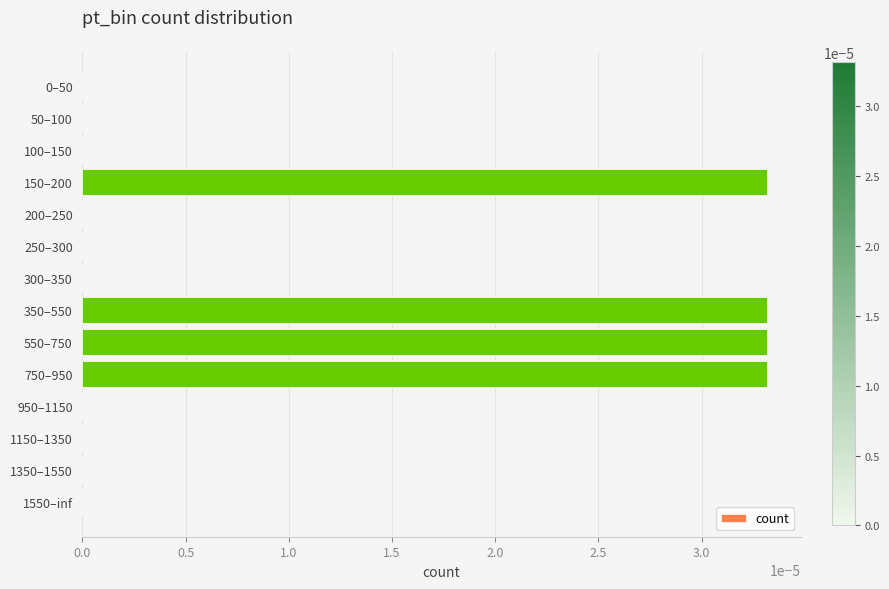

Between 1350–1550 and 750–950, which is larger?

750–950